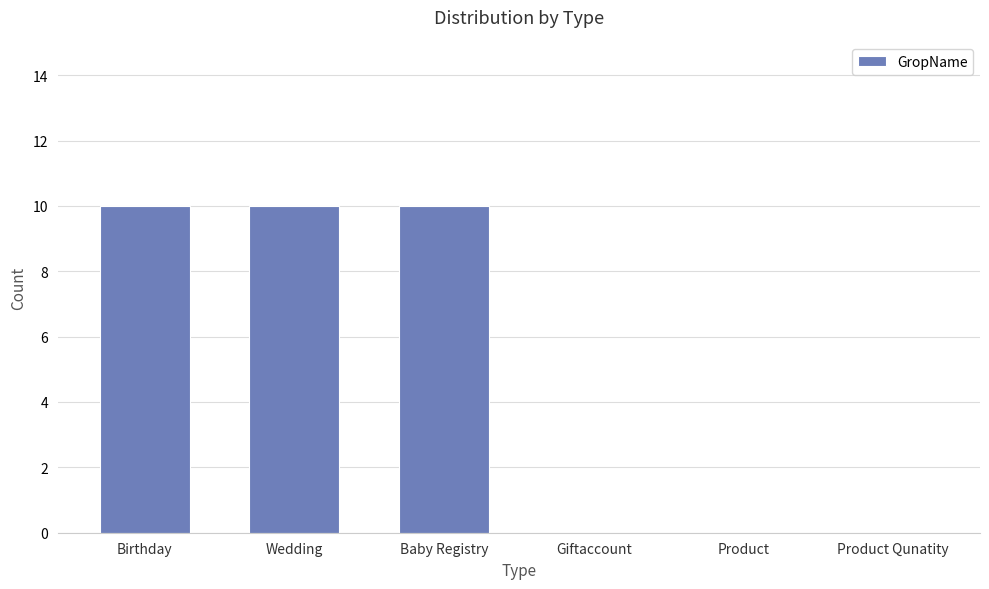

Are the bars grouped side by side (vs. stacked)?

No